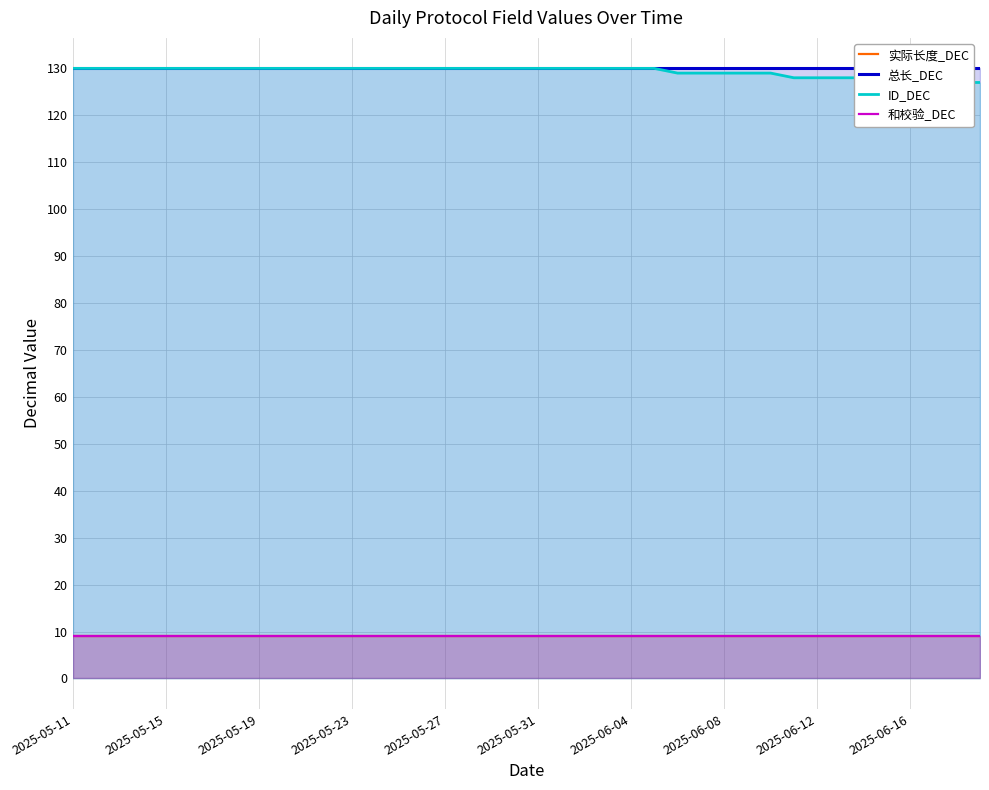

At which category does the chart reach its minimum across all series?

2025-05-11